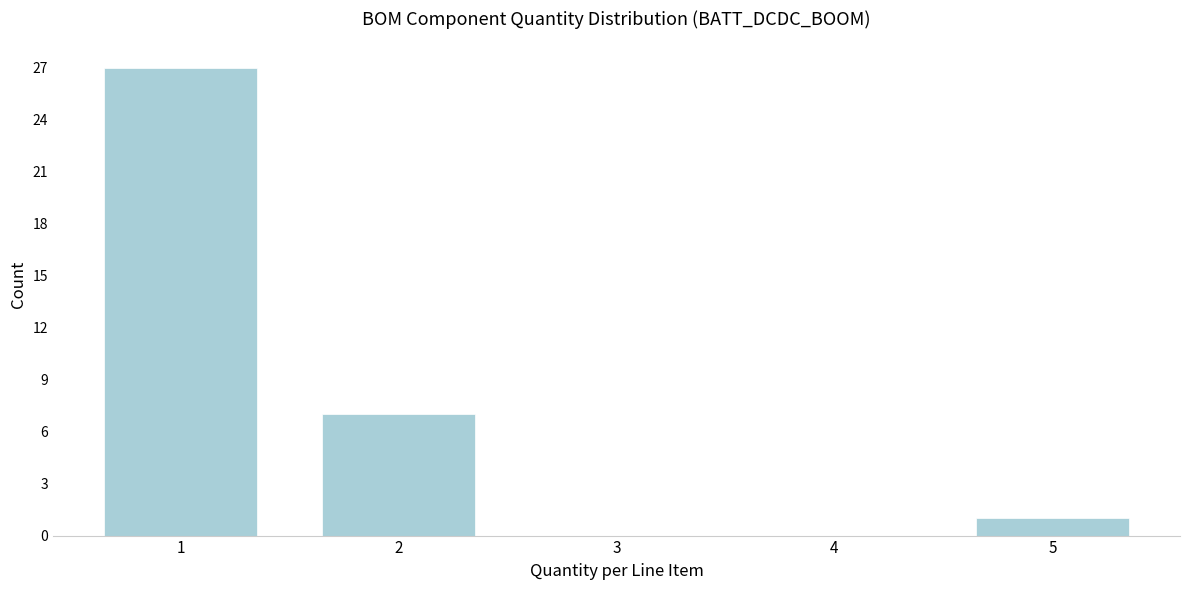

Reading left to right, extract all data points from this chart.

1=27	2=7	3=0	4=0	5=1